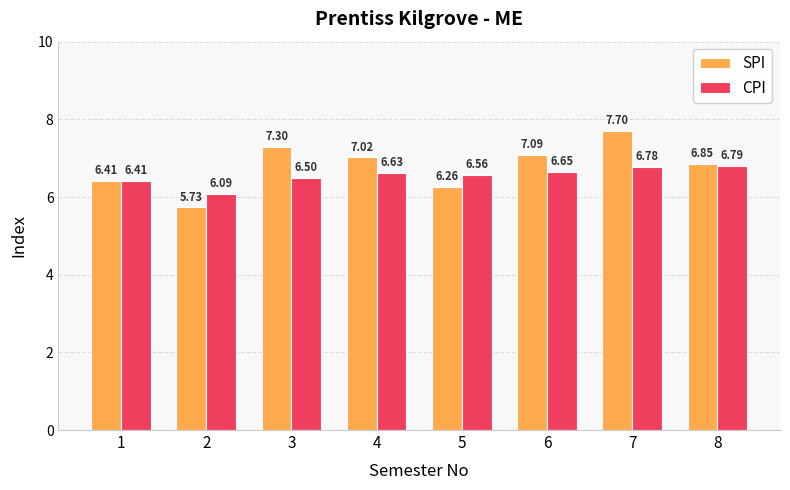

The value of CPI at 8 is 9.7. True or false?

False